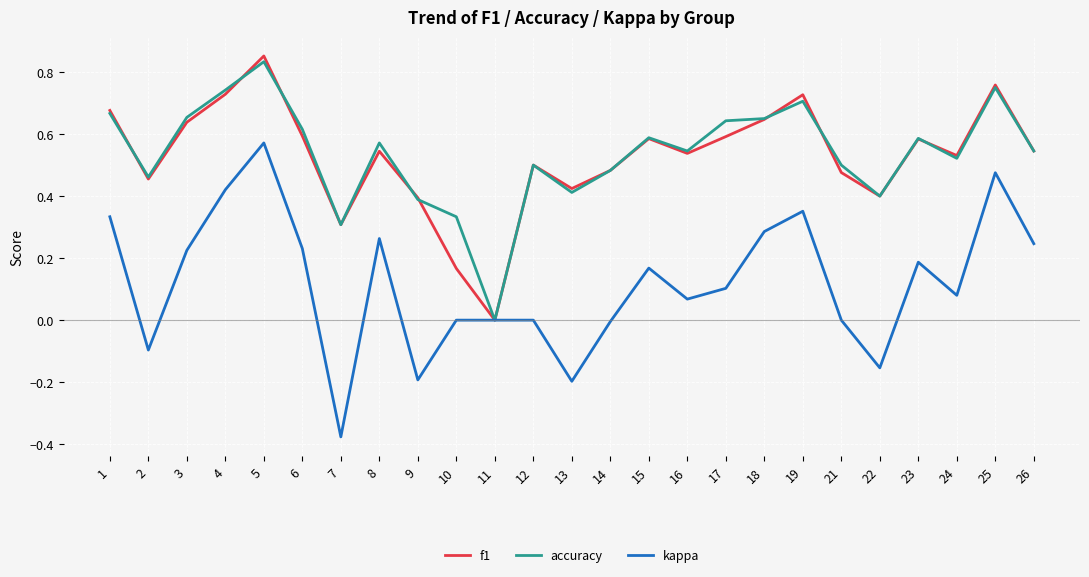

Is the value of kappa at 22 greater than the value of f1 at 4?

No